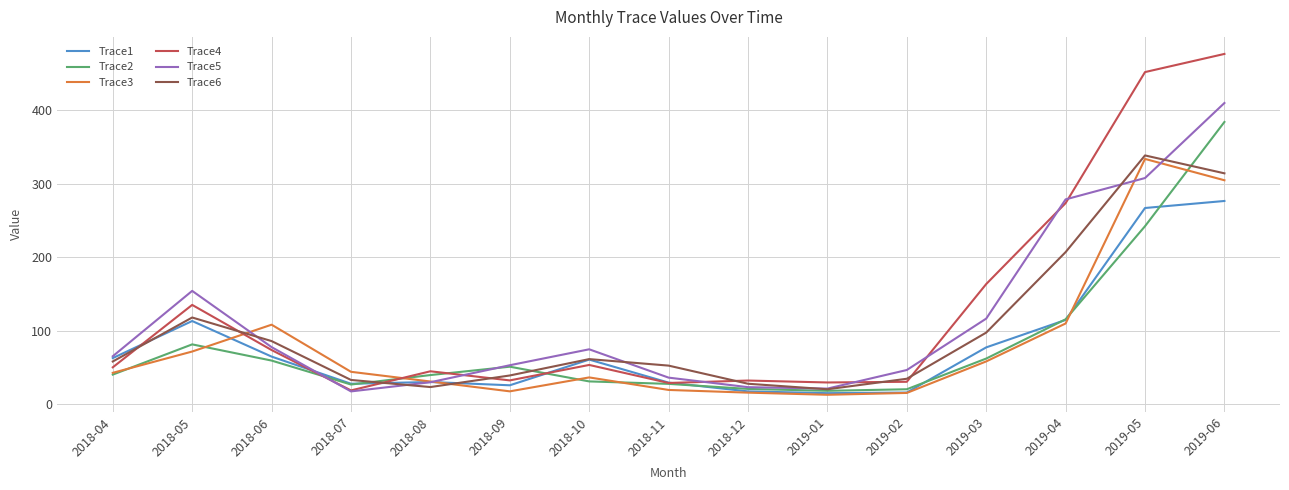

What is the maximum value for Trace1?

276.5